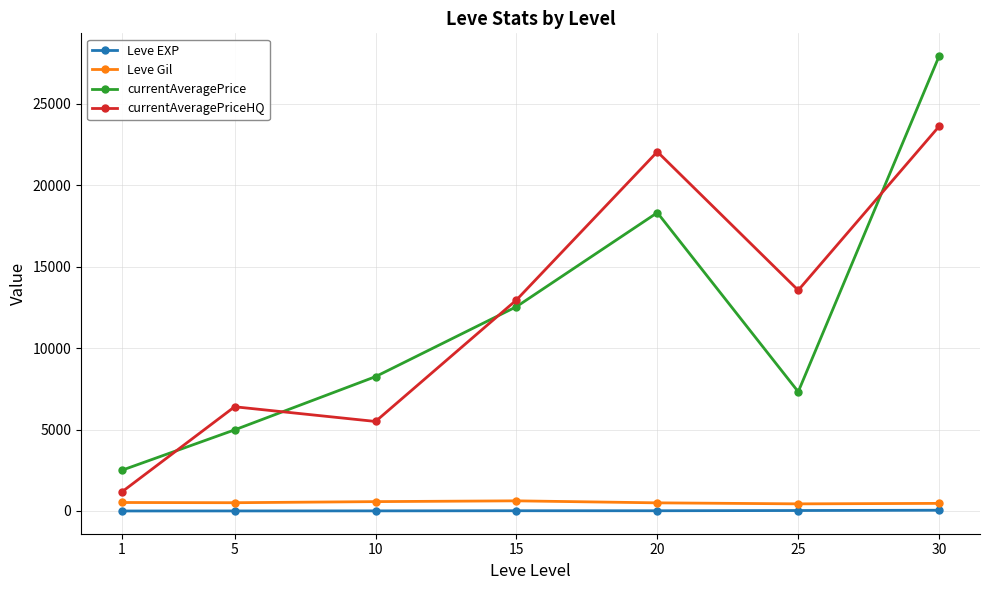

The value of currentAveragePrice at 20 is 9256.7. True or false?

False